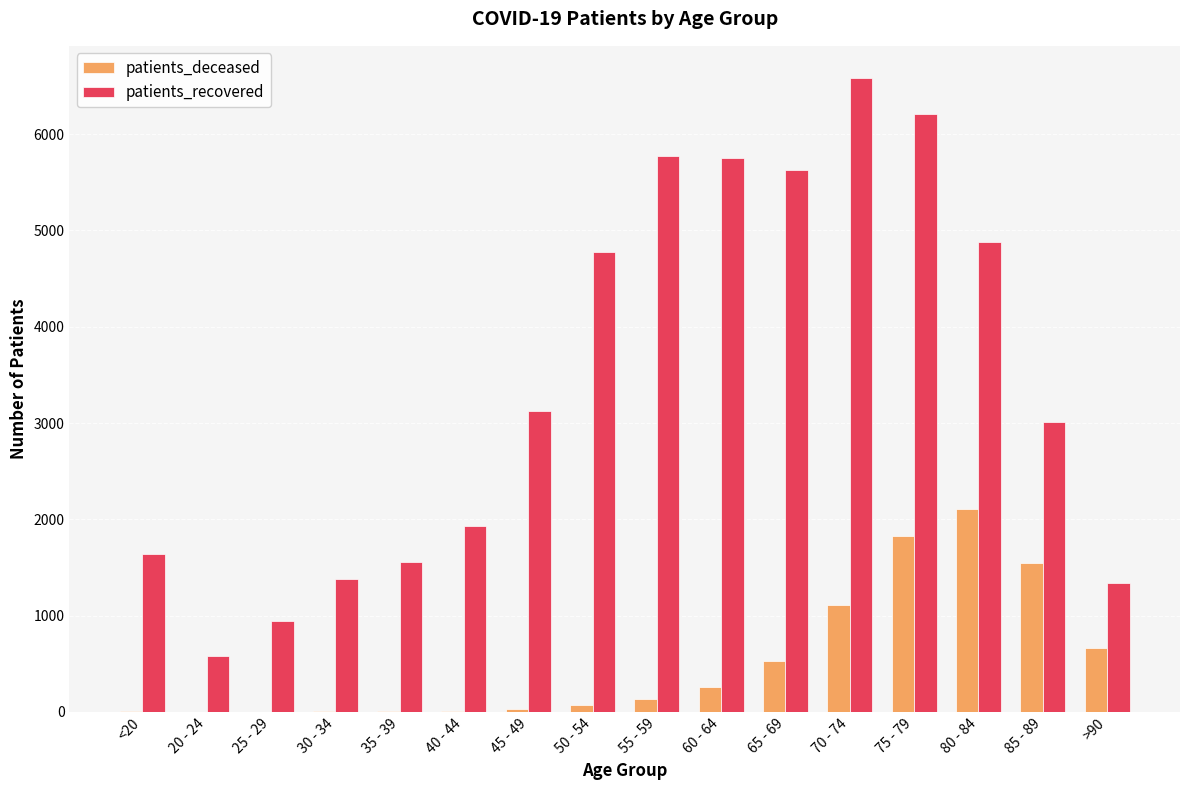

Which series changed the most between <20 and 45 - 49?

patients_recovered